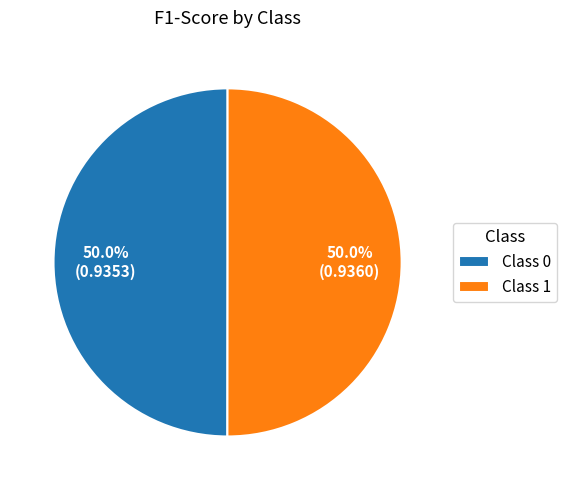

Do Class 0 and Class 1 together represent more than half of the pie?

Yes